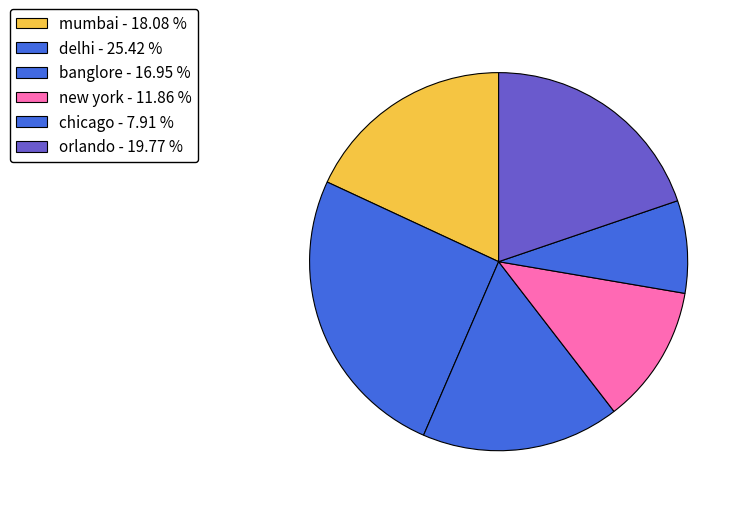

Rank the categories by value from highest to lowest.

delhi, orlando, mumbai, banglore, new york, chicago